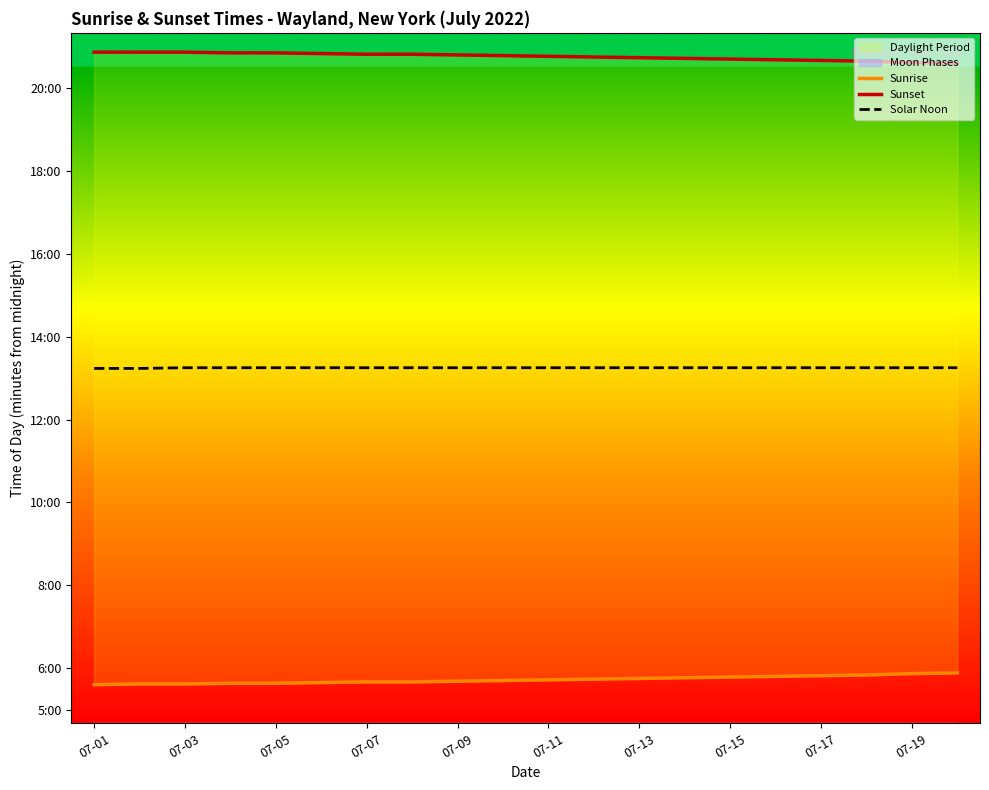

The Sunset series shows 1956 at 07-05. True or false?

False